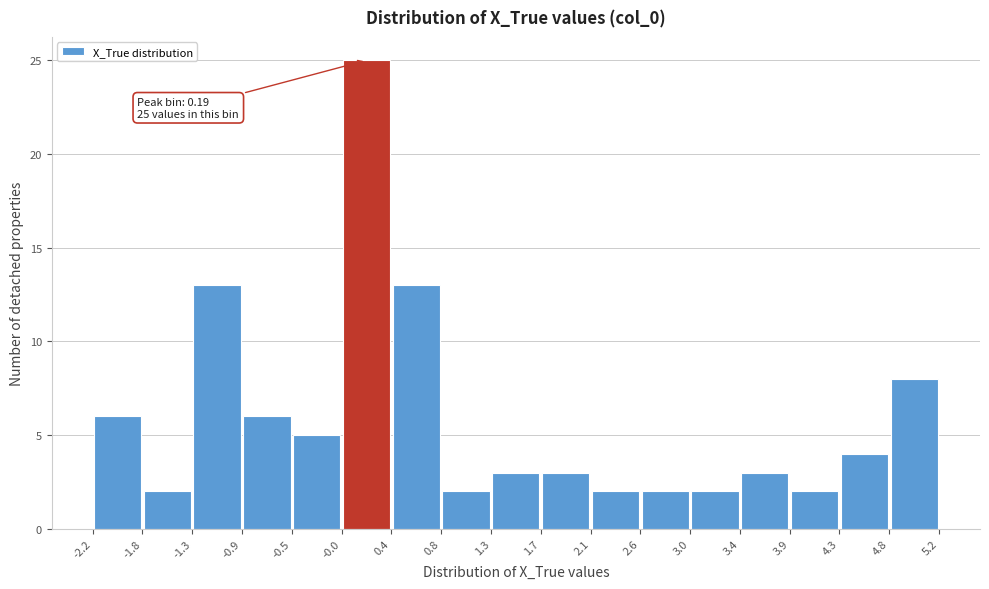

Which range on the x-axis has the tallest bar?

-0.0 to 0.4